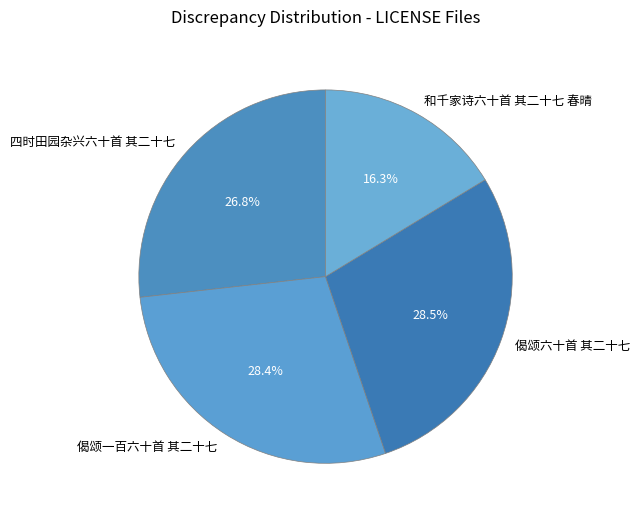

To the nearest percent, what is the difference between the largest and smallest slice percentages?

12%